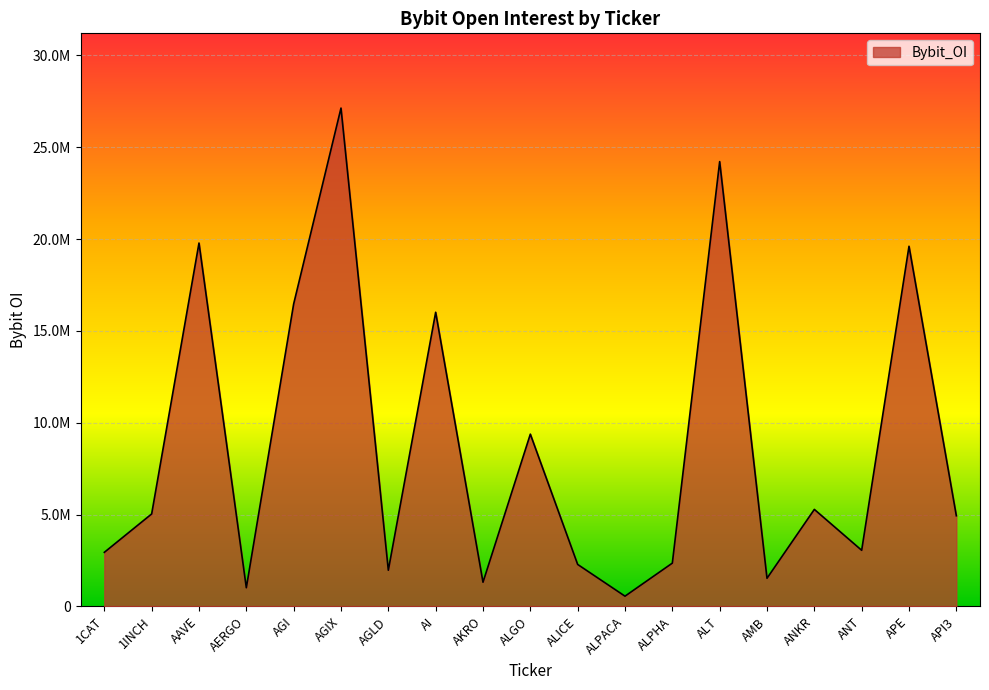

Where is the data nearest to the value 13841846?

AI